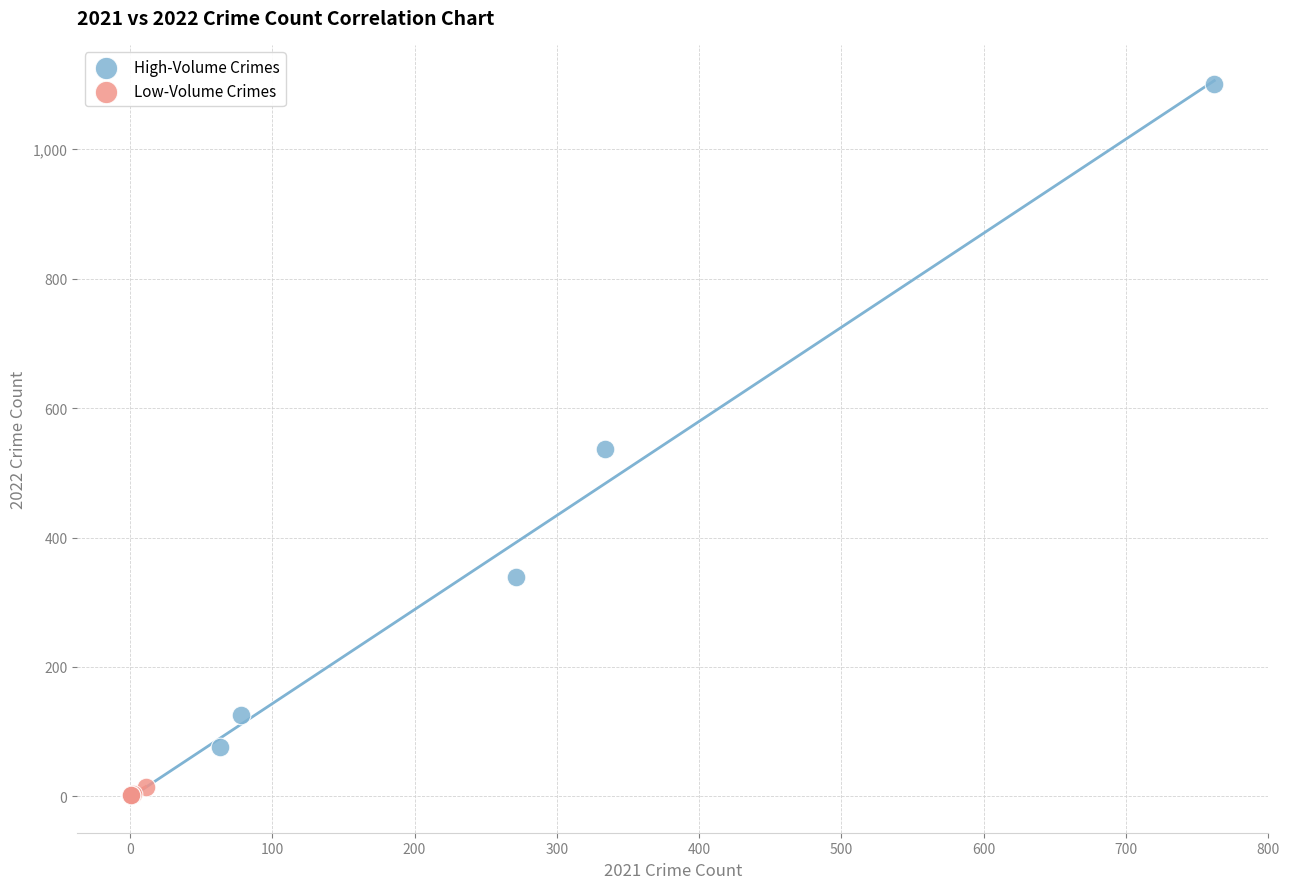

Which series has the largest Y range (max minus min)?

High-Volume Crimes